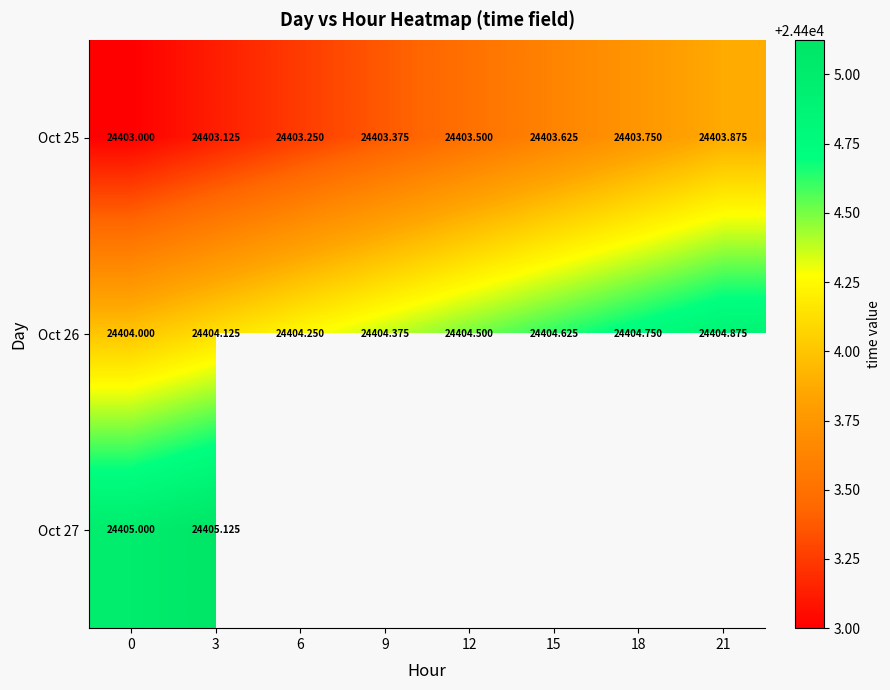

What is the total value across all series at 3?

73212.4